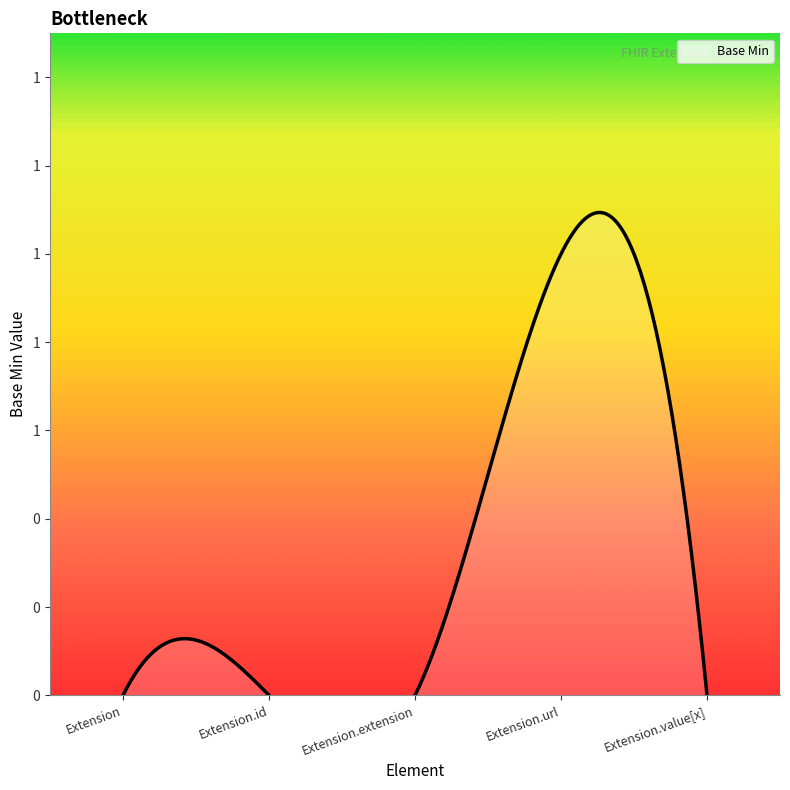

Which has a higher value, Extension.value[x] or Extension.url?

Extension.url